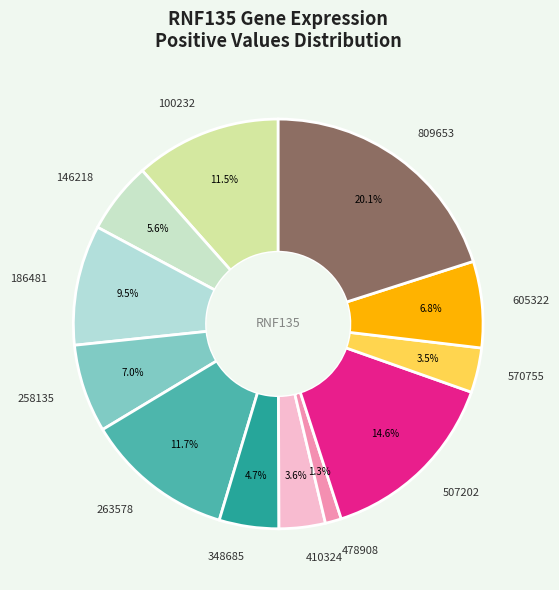

Do 570755 and 809653 together represent more than half of the pie?

No